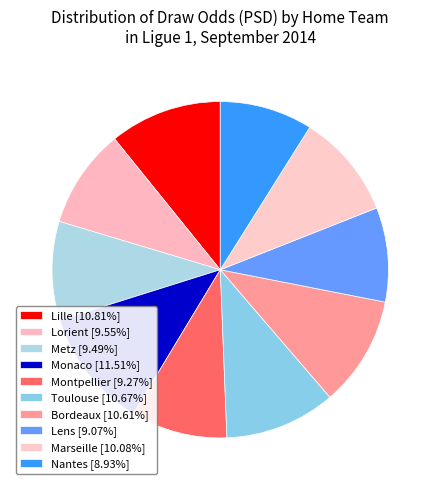

Which category has the smallest portion of the pie?

Nantes